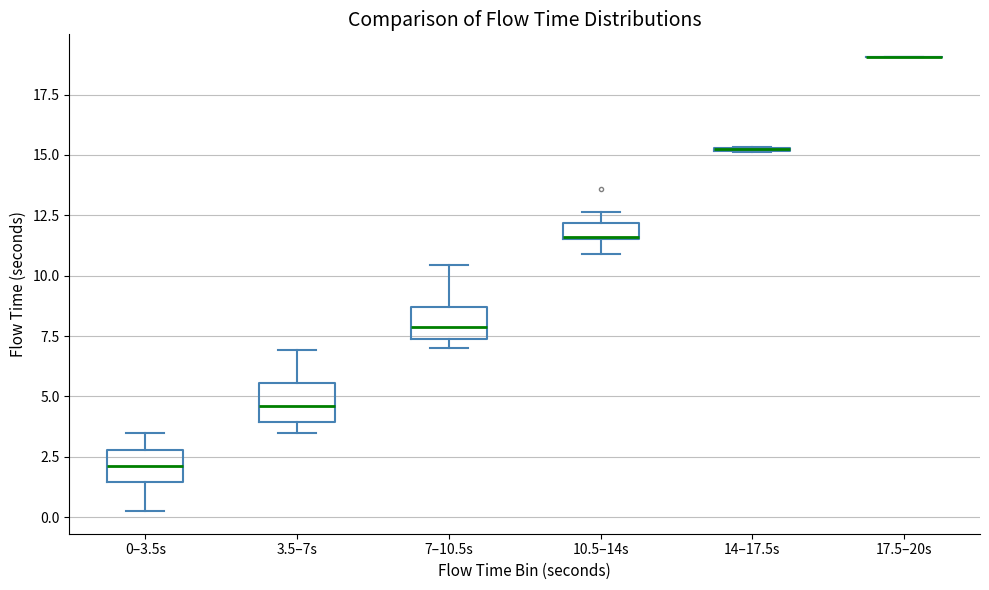

Where does the upper whisker of the box for 0–3.5s end on the y-axis? The values are not printed on the chart, so give them approximately, as read against the axis.

3.5